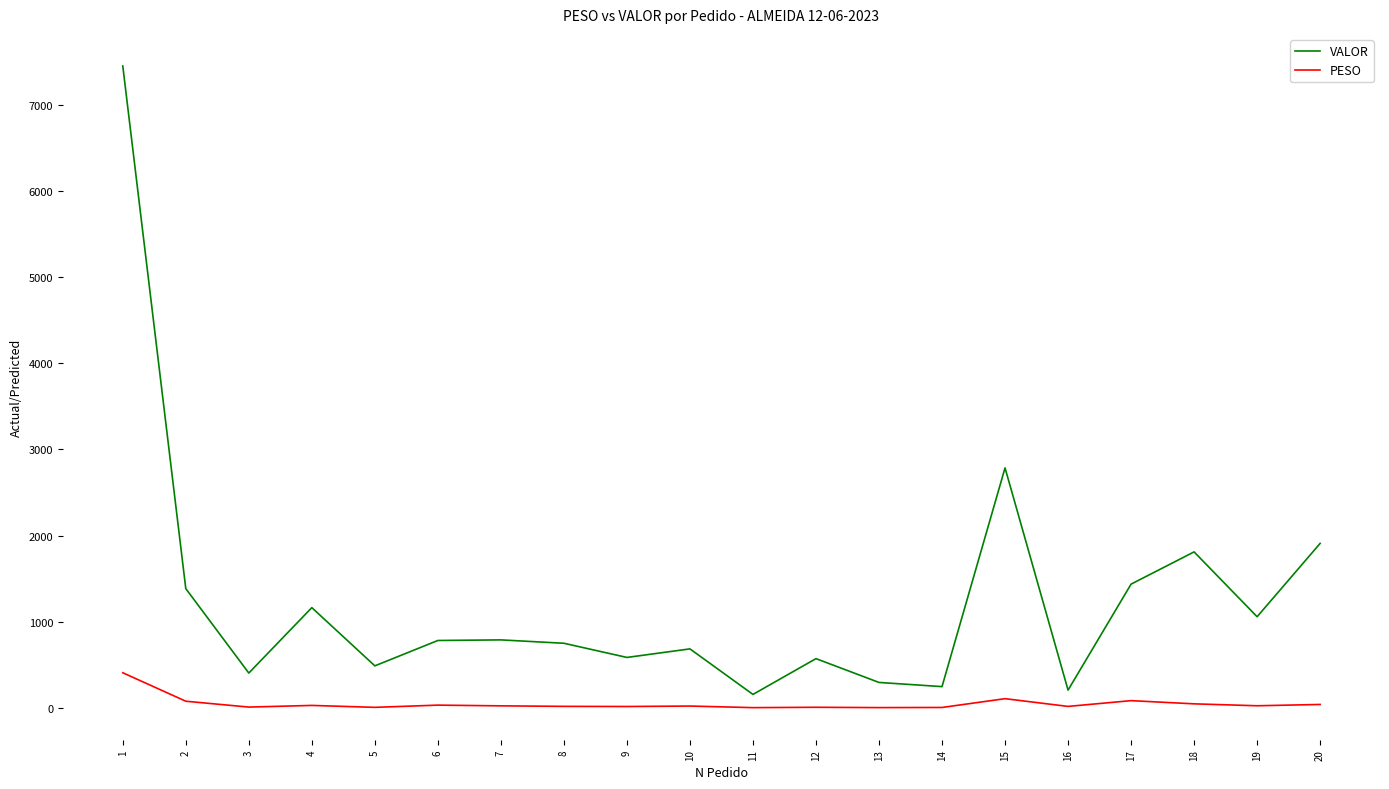

Which series has the largest total across all categories?

VALOR